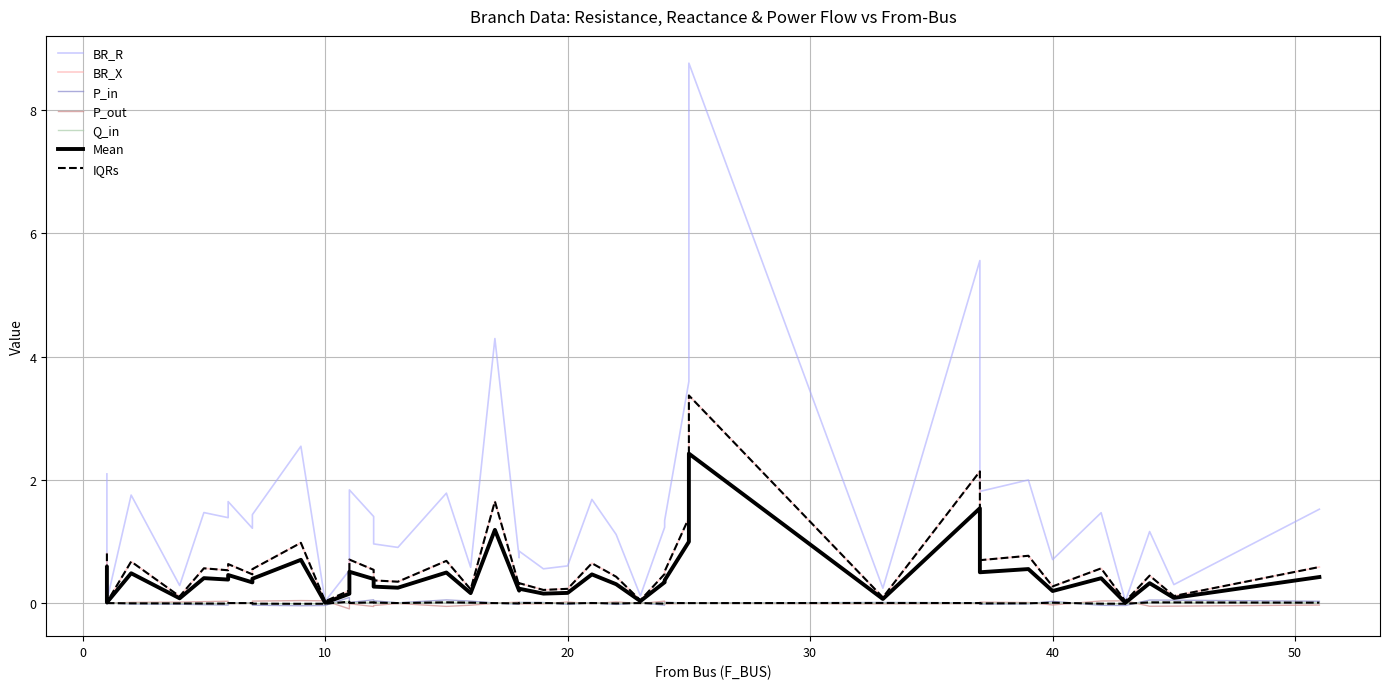

Which series has the largest range (max minus min)?

BR_R